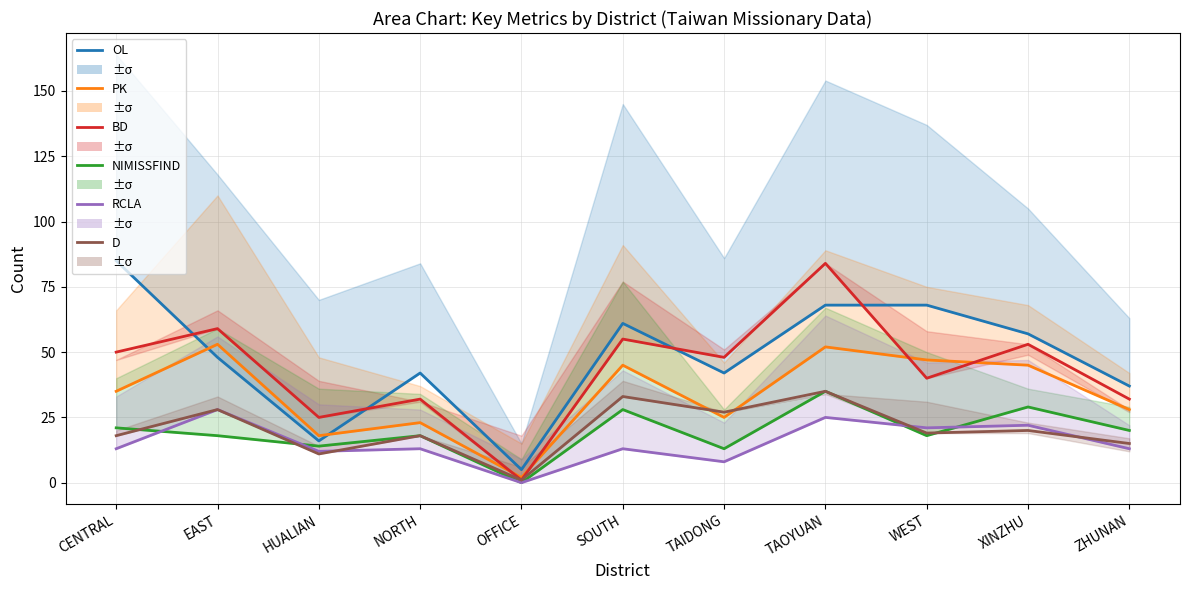

Is the value of OL at OFFICE greater than the value of NIMISSFIND at HUALIAN?

No